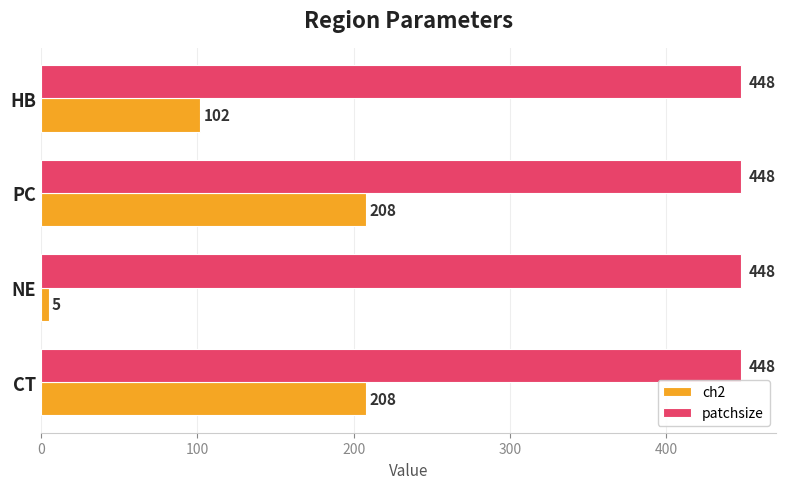

At how many categories does at least one series exceed 195?

4